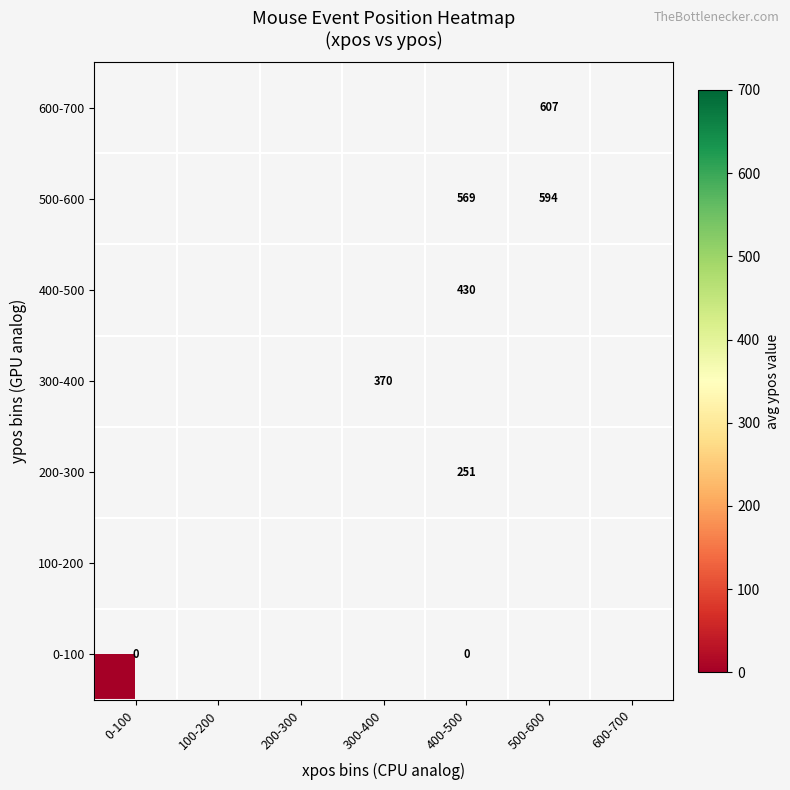

List the series in order of their overall mean, lowest first.

600-700, 500-600, 400-500, 300-400, 200-300, 100-200, 0-100